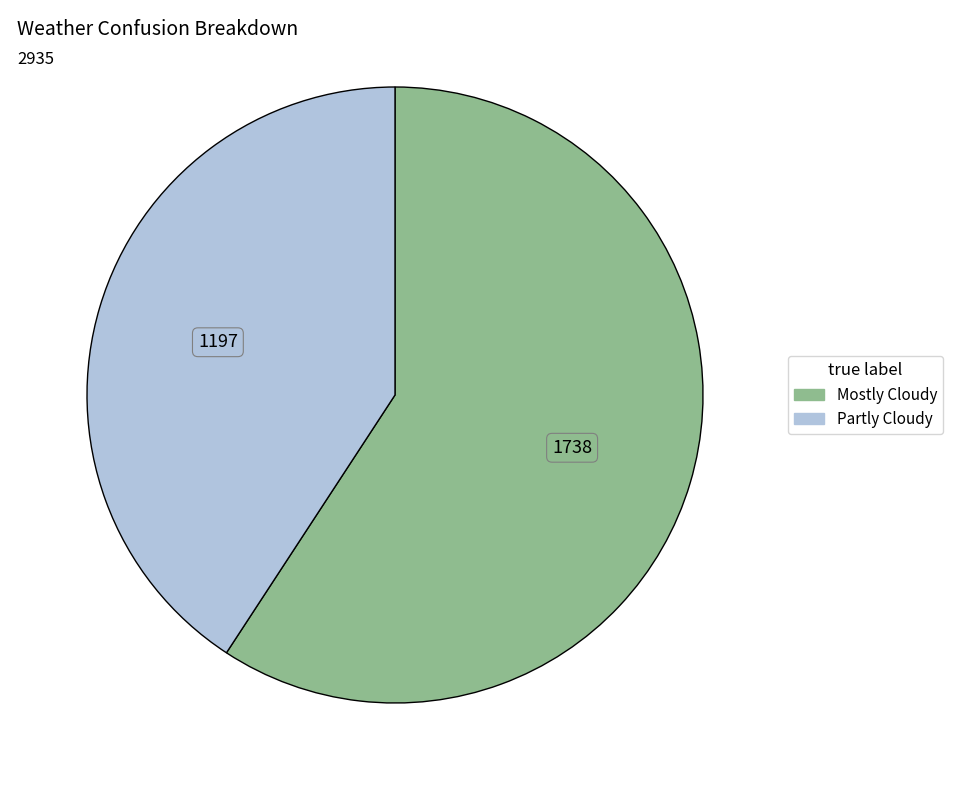

What is the smallest slice in the pie chart?

Partly Cloudy